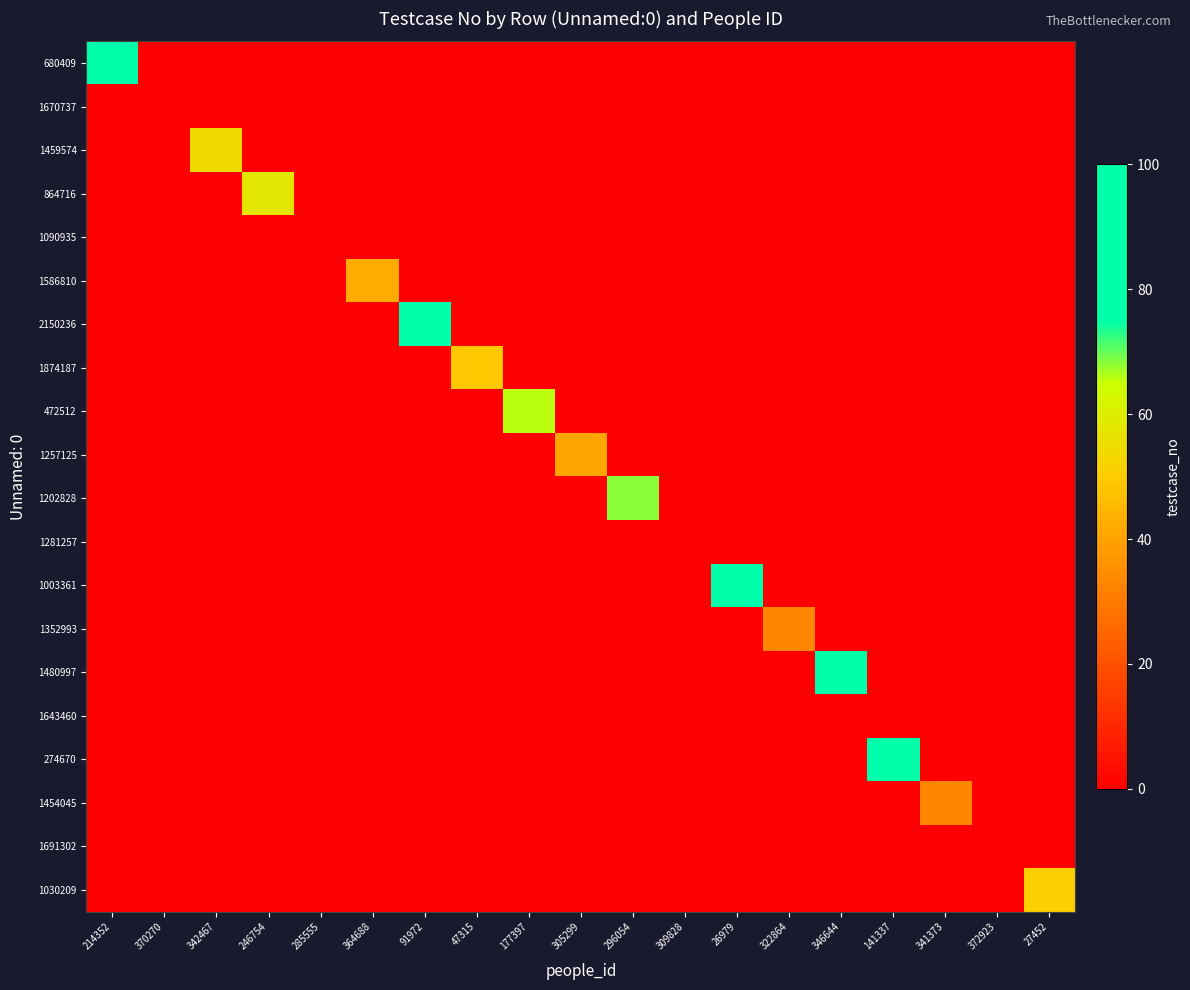

At which category is the sum across all series the highest?

346644